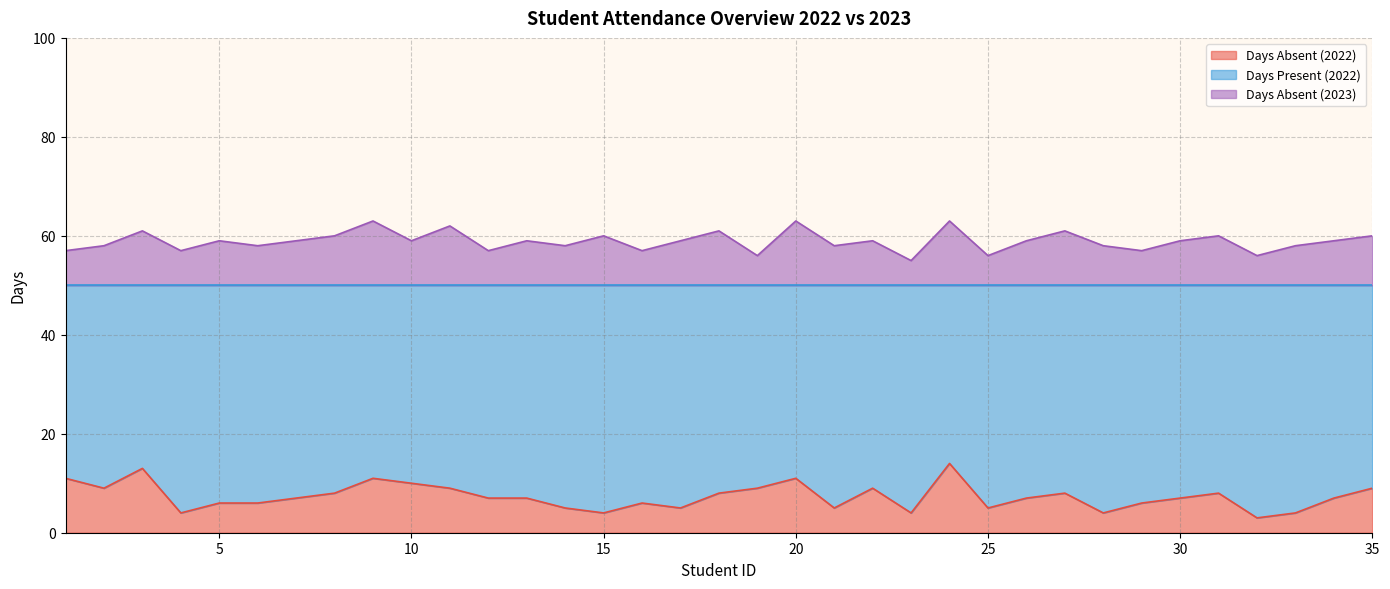

True or false: Absentisim rate (2023) and Days Present (2023) cross at least once.

False